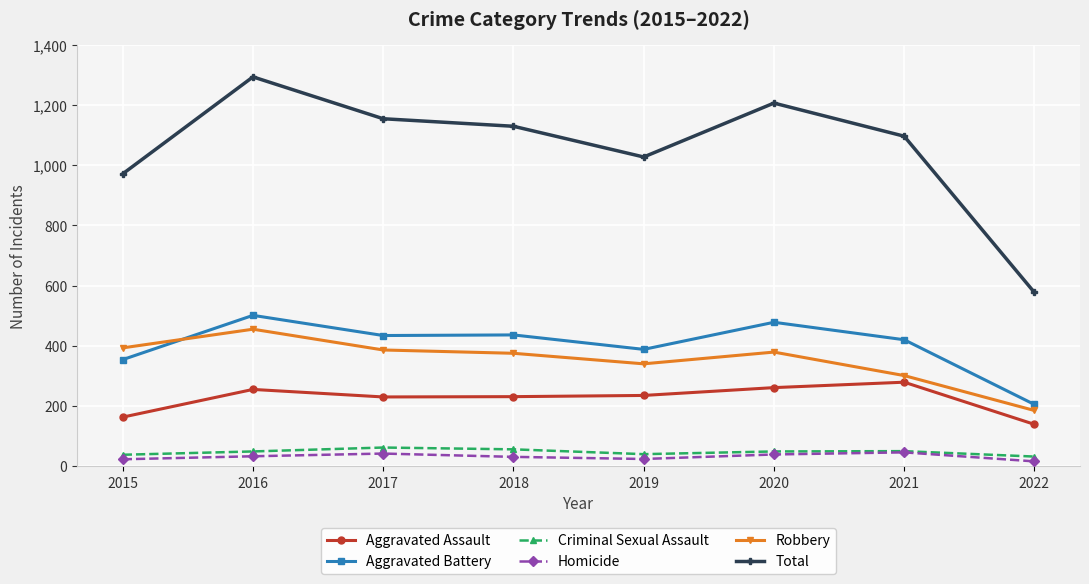

What is the total value across all series at 2016?

2586